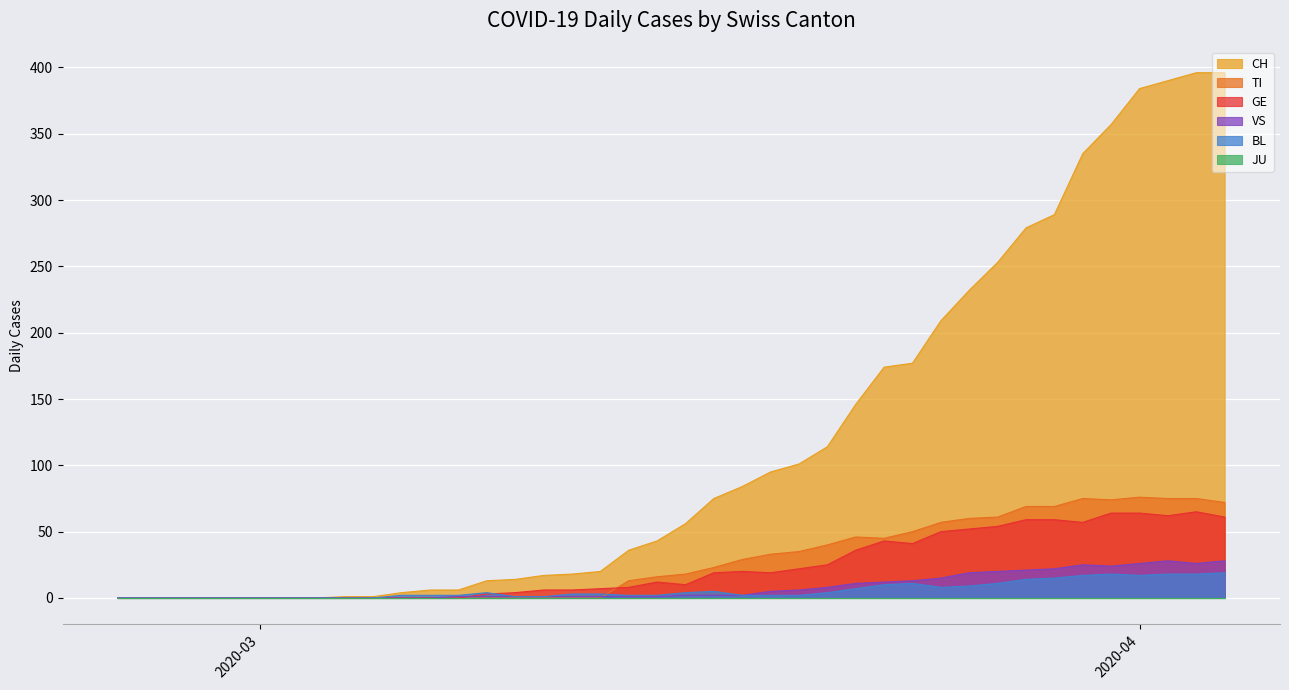

What is the highest value of the VS series?

28